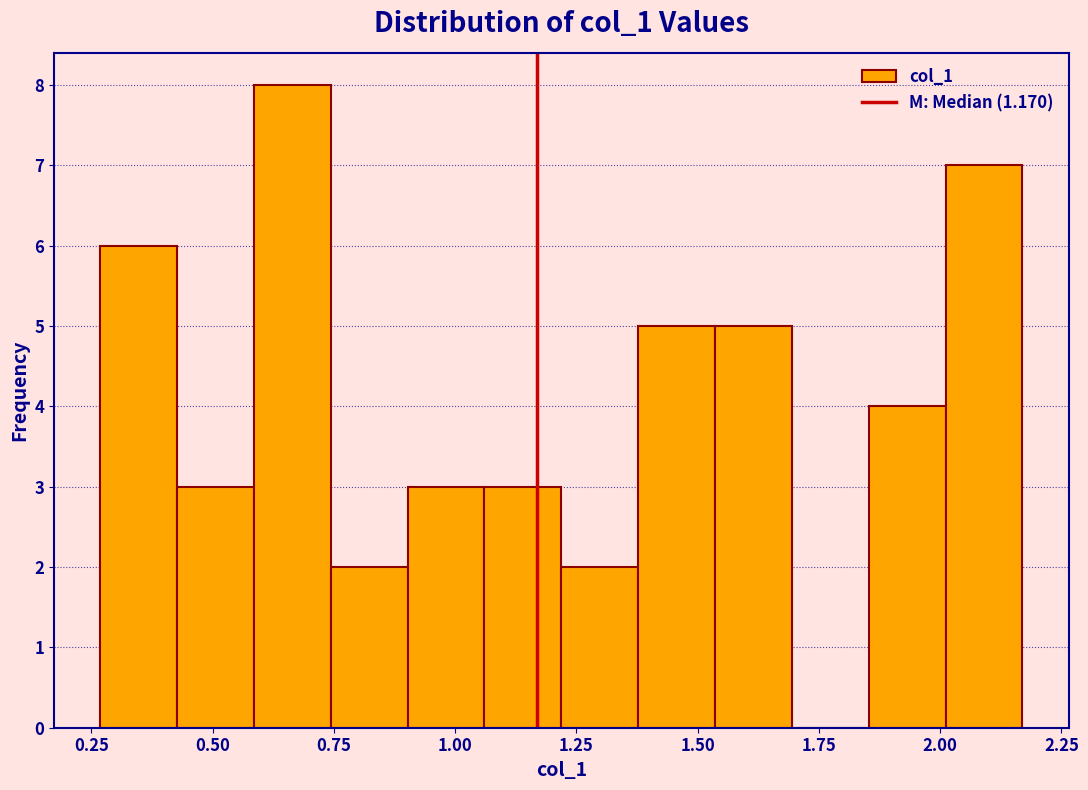

Read against the x-axis, roughly where is the centre of the tallest bar?

0.65